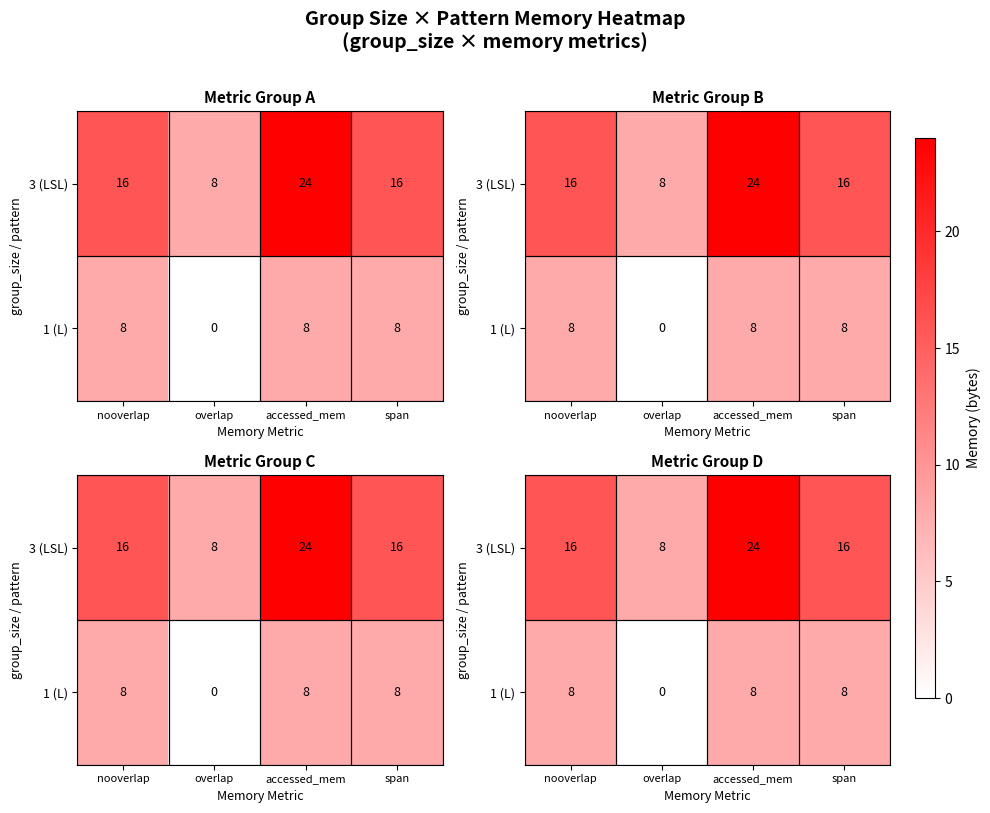

List the series in order of their peak value, lowest first.

1 (L), 3 (LSL)